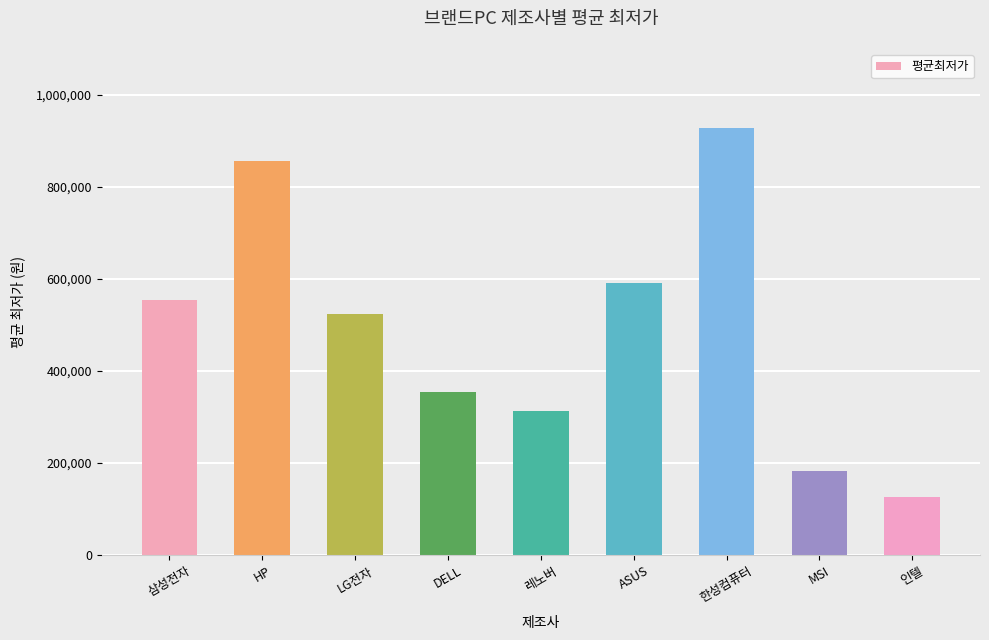

What is the difference between the maximum and minimum values?

803200